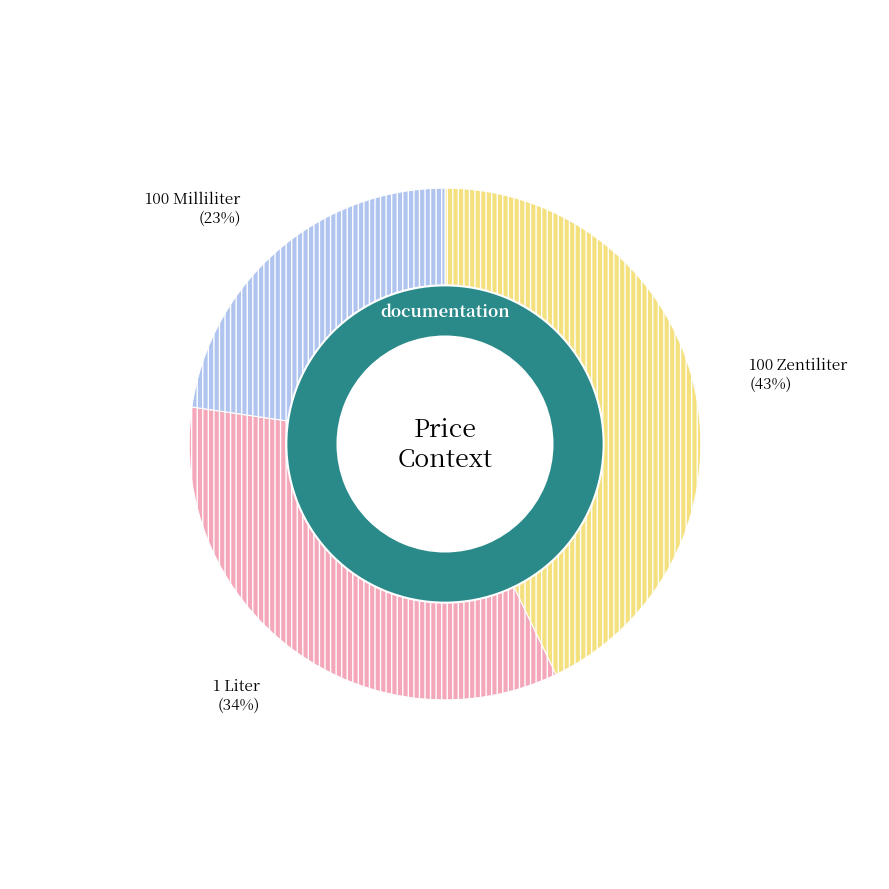

Is it true that Preis pro 100 Zentiliter is 43% of the pie?

True